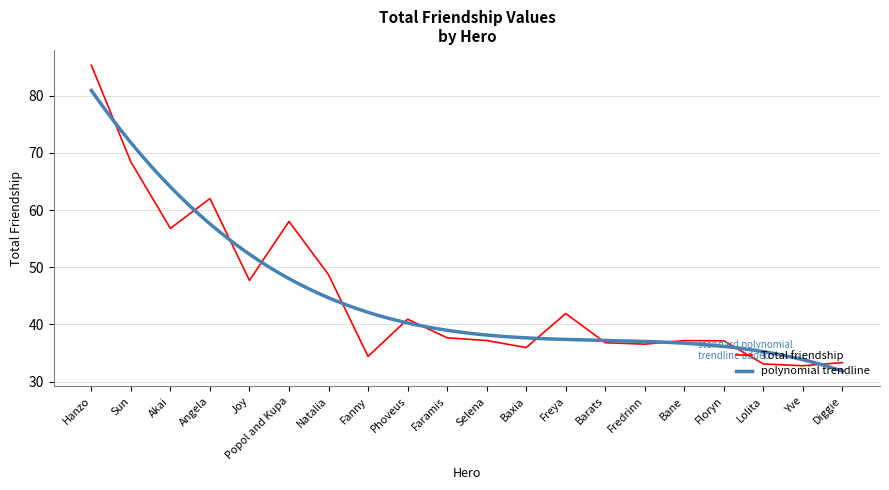

Which label corresponds to the largest value in the chart?

Hanzo